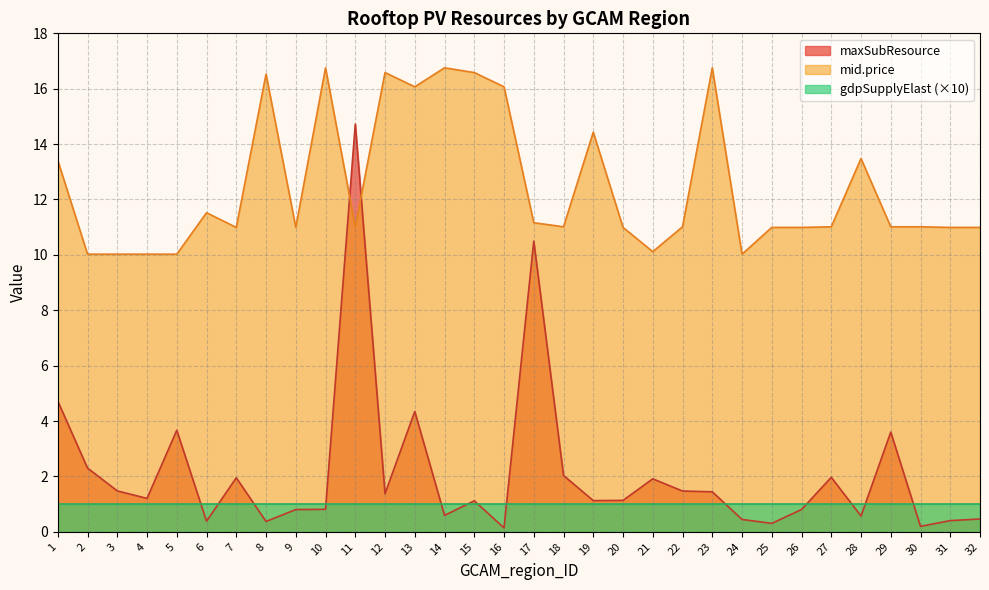

At which category does maxSubResource reach its first local valley?

4